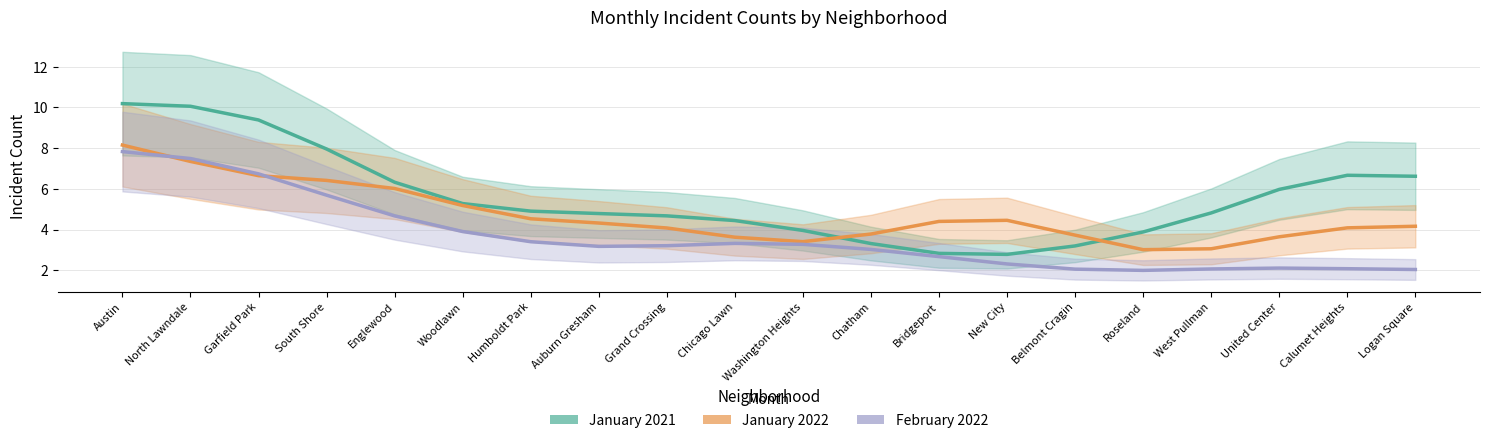

What is the difference between the January 2022 values at Washington Heights and Woodlawn?

1.8